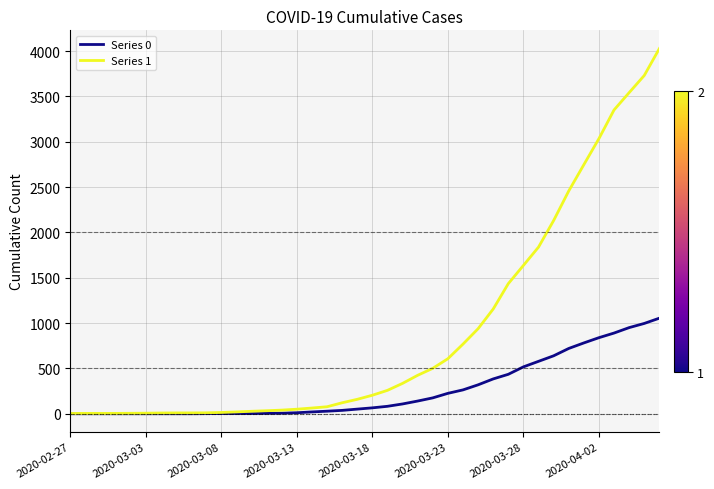

Is this an area chart (filled region under the line)?

No